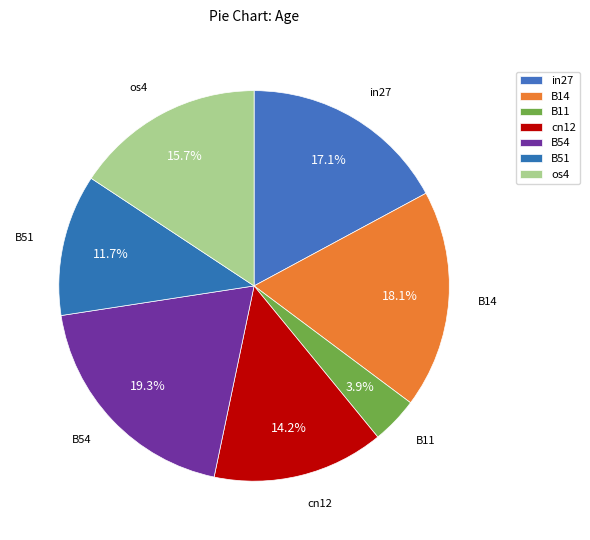

The B54 slice represents 9% of the pie. True or false?

False